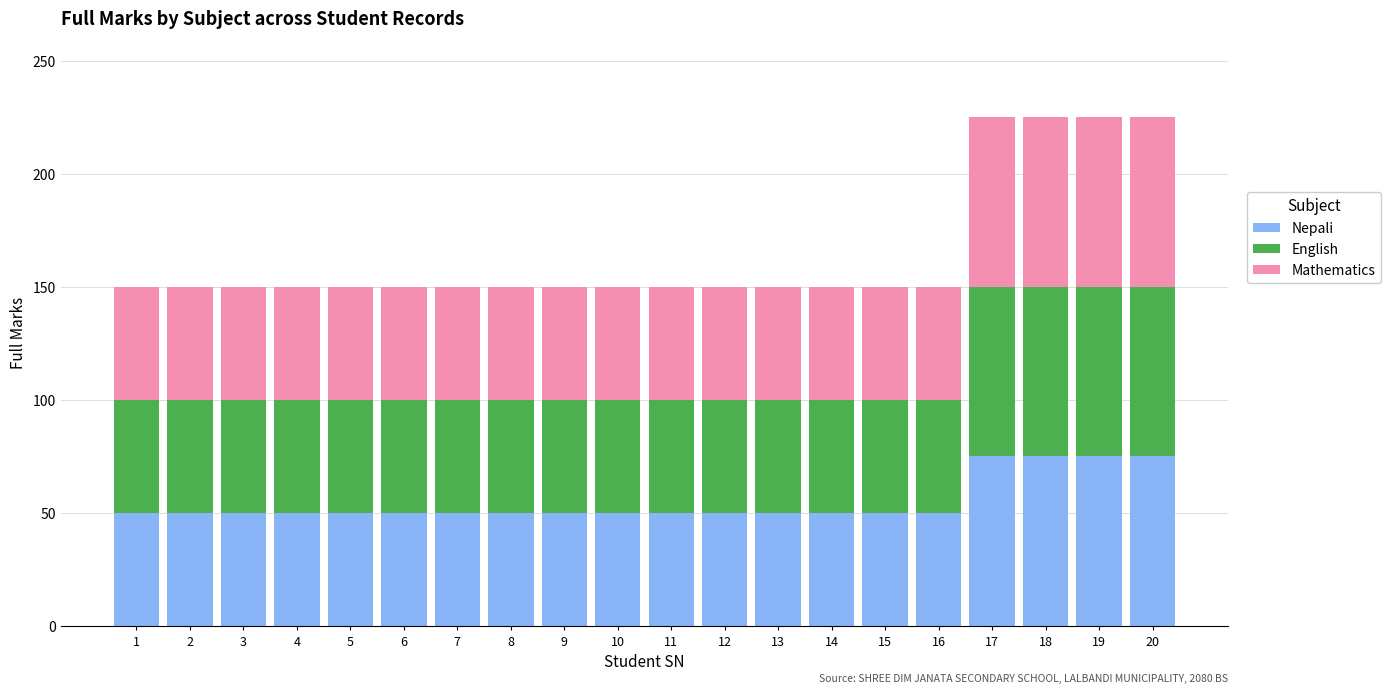

What is the total value across all series at 18?

225